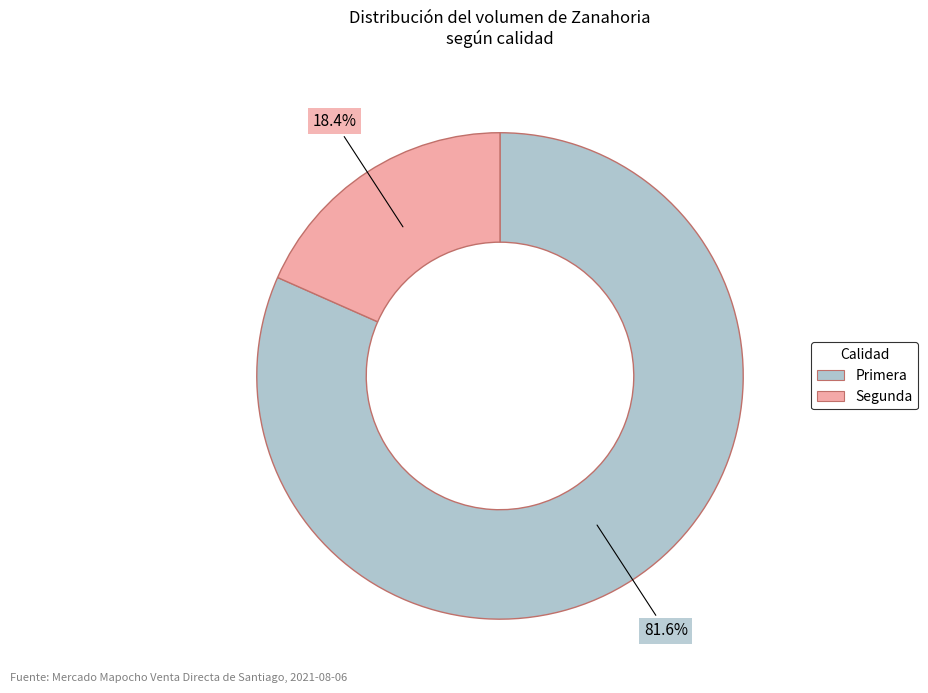

Is the sum of Primera and Segunda greater than half?

Yes